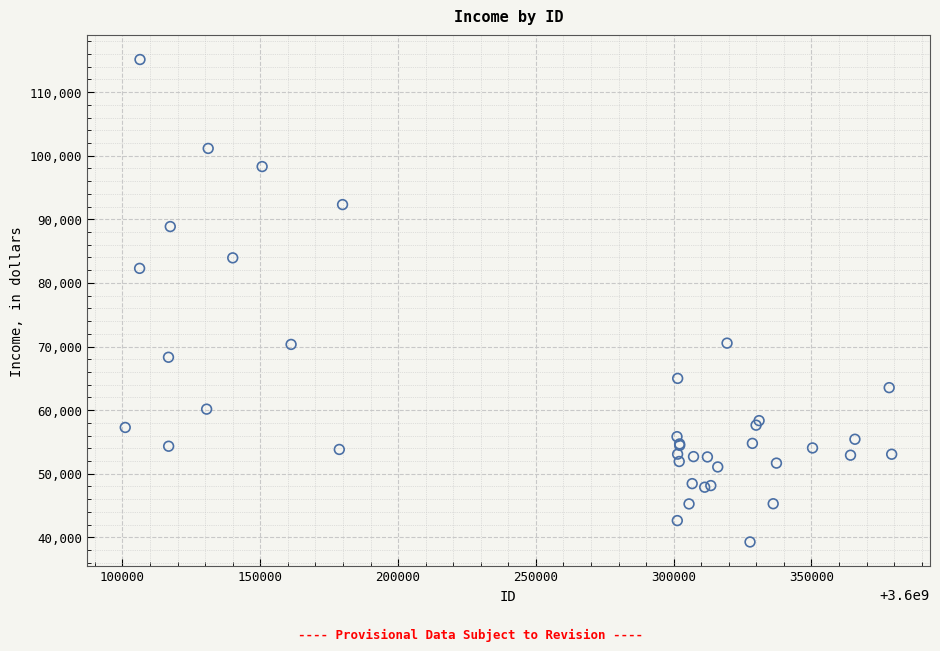

What Y value in the scatter plot is closest to 77195?

82285